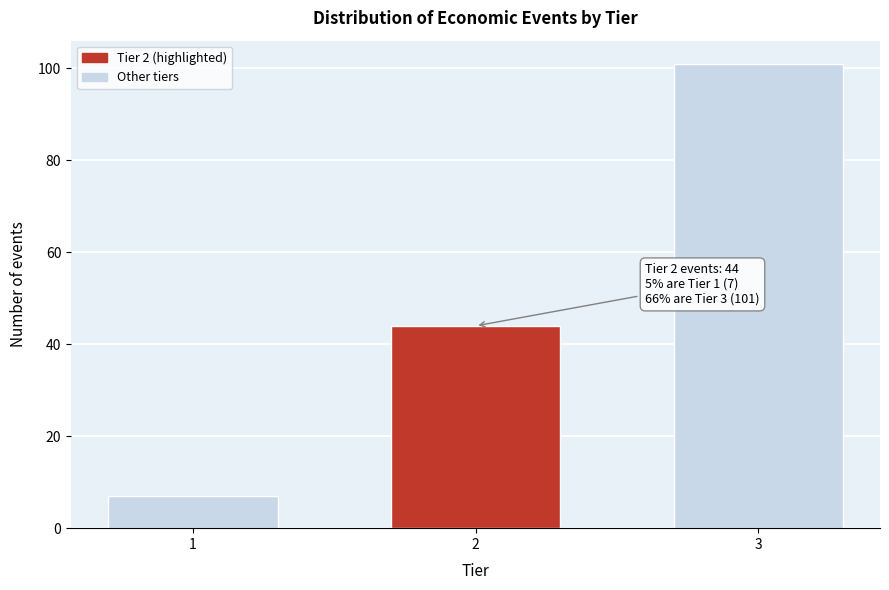

Reading left to right, list all the values displayed in this chart.

1=7	2=44	3=101